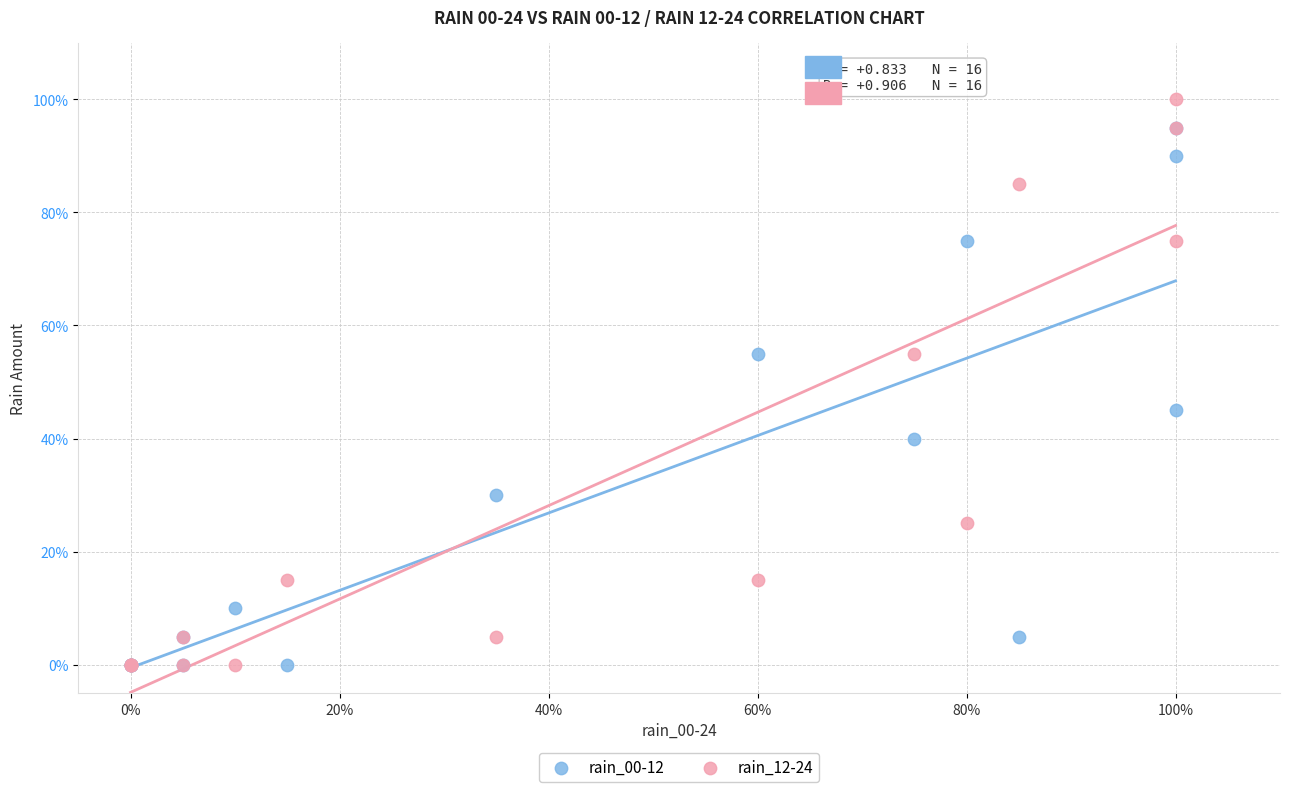

Which series reaches the maximum Y coordinate?

rain_12-24